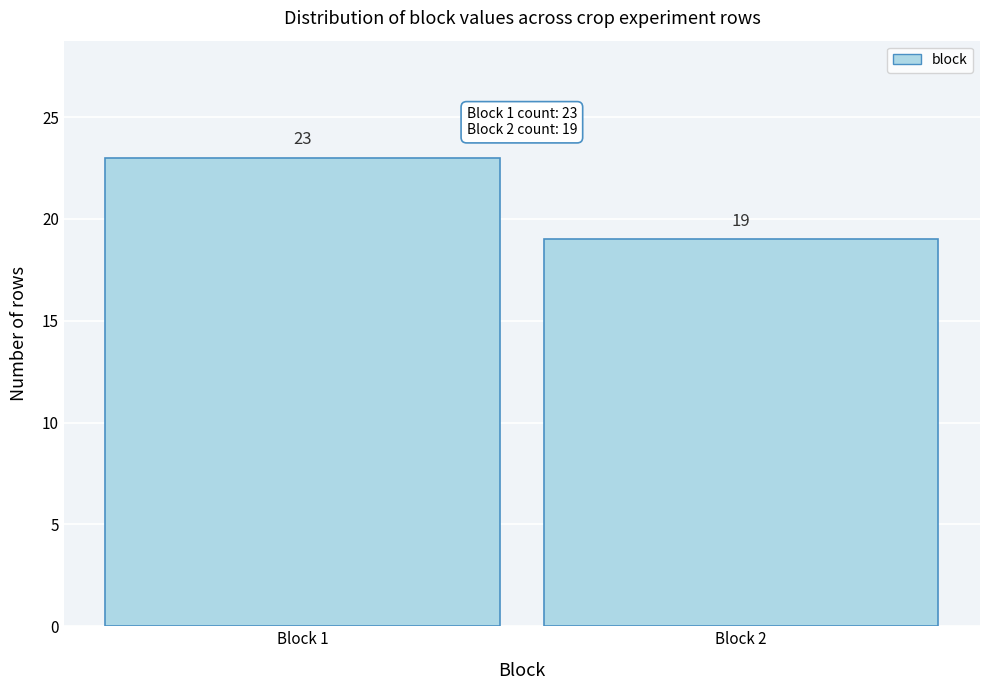

Reading right to left, list all the values displayed in this chart.

Block 2=19	Block 1=23